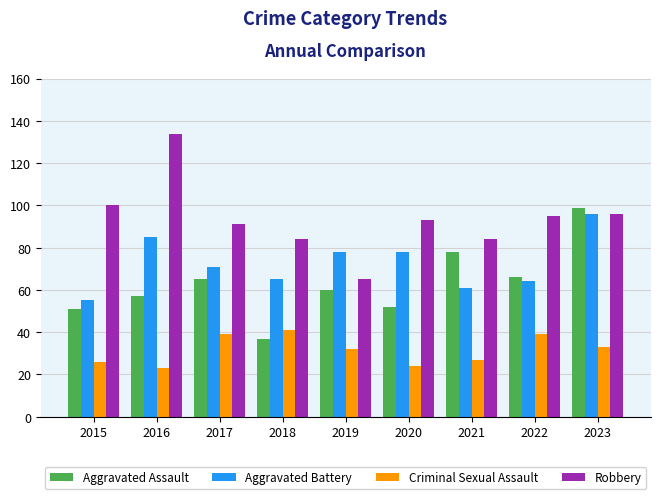

List the series in order of their overall mean, lowest first.

Criminal Sexual Assault, Aggravated Assault, Aggravated Battery, Robbery